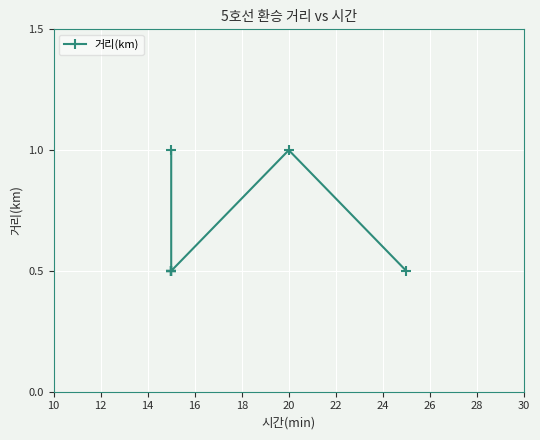

Between 24 and 14, which is larger?

24